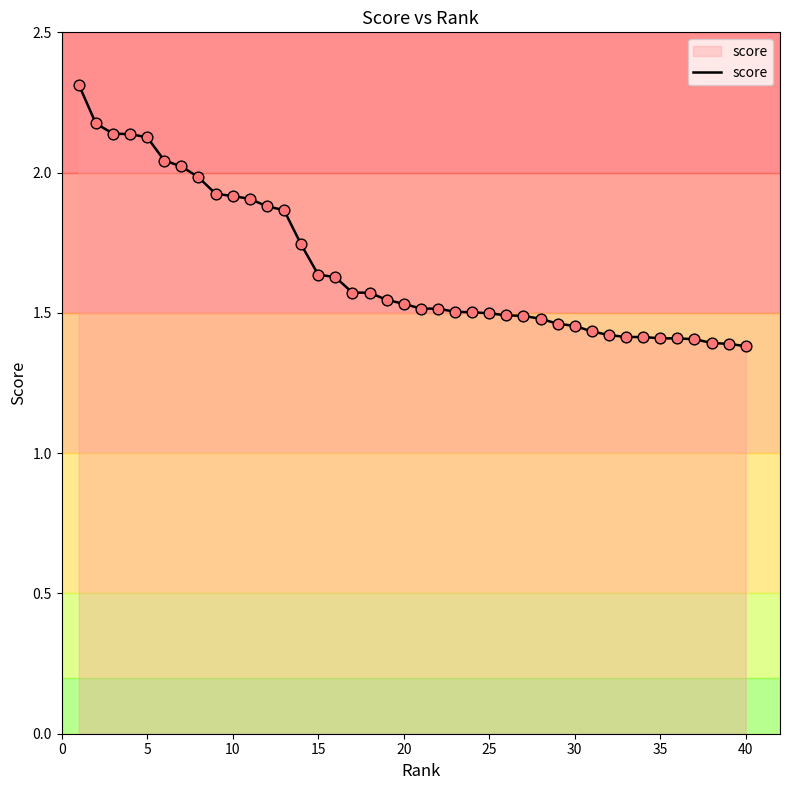

What is the greatest value displayed?

2.3